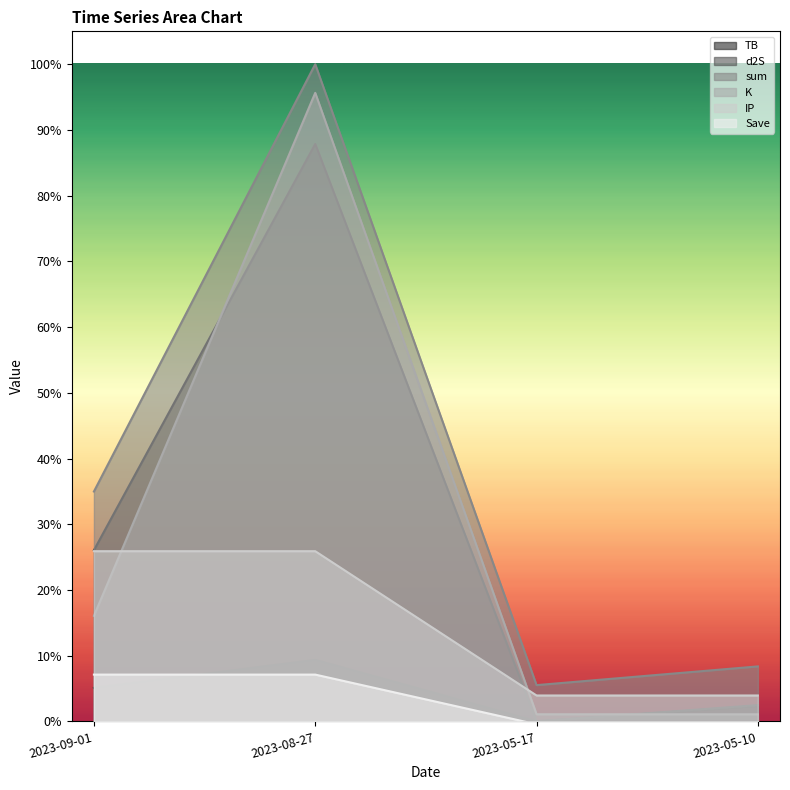

Does the chart have visible grid lines?

No